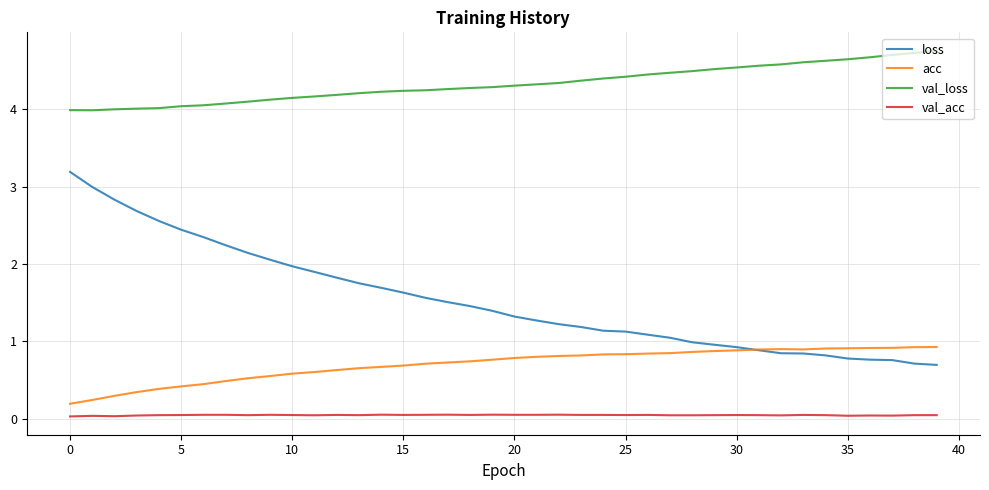

Which series has the widest spread of values?

loss